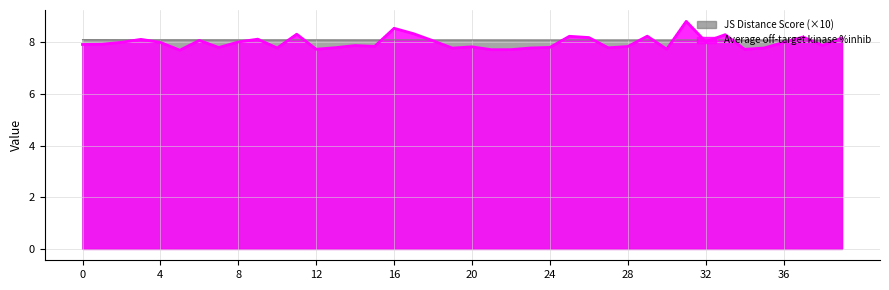

What is the total value across all series at 0?

16.0